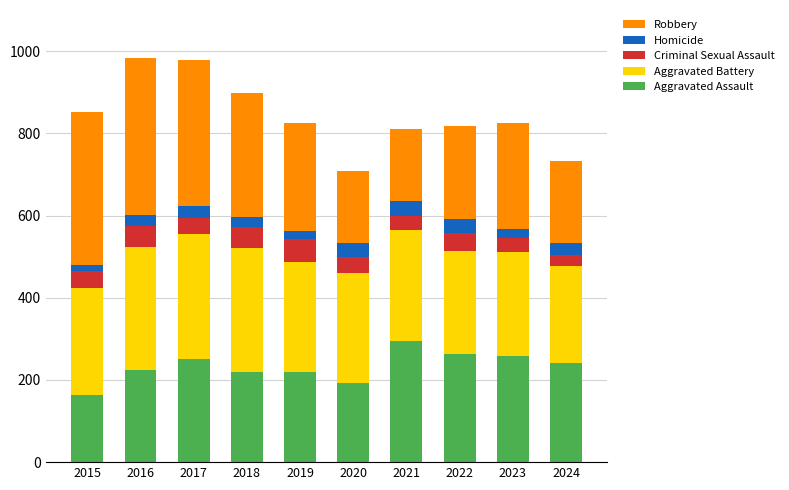

Is it true that Aggravated Assault equals 144 at 2021?

False